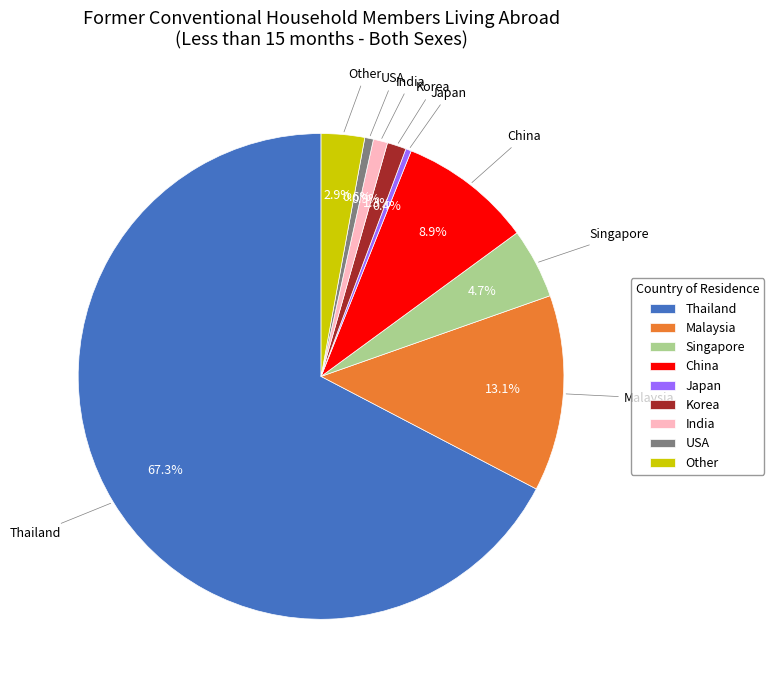

Does any single category account for the majority?

Yes